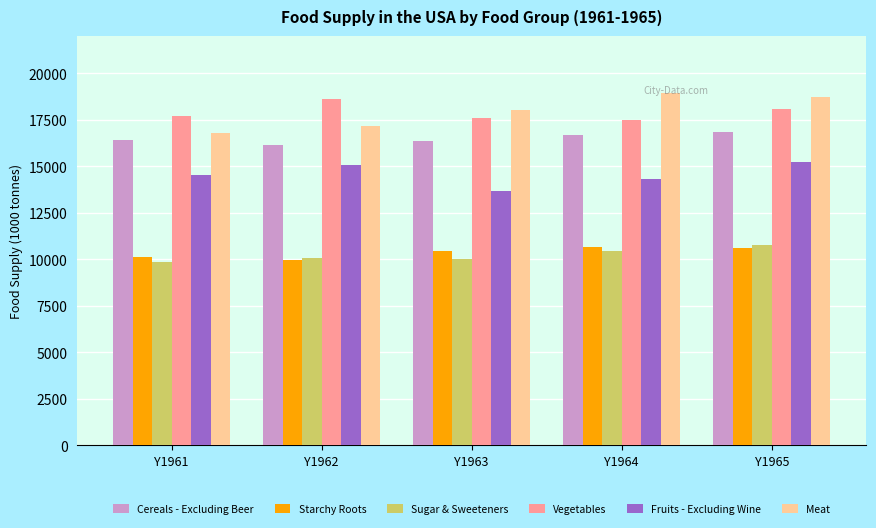

What is the maximum value shown in the chart?

18920